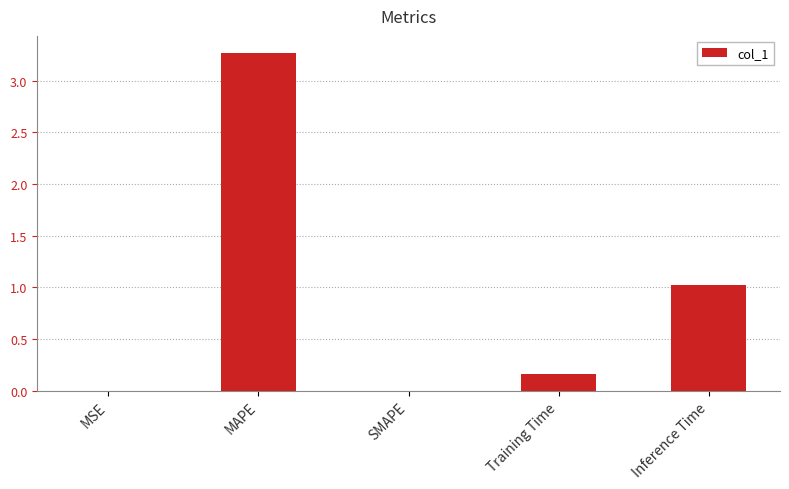

What is the change in value from MAPE to Training Time?

-3.1